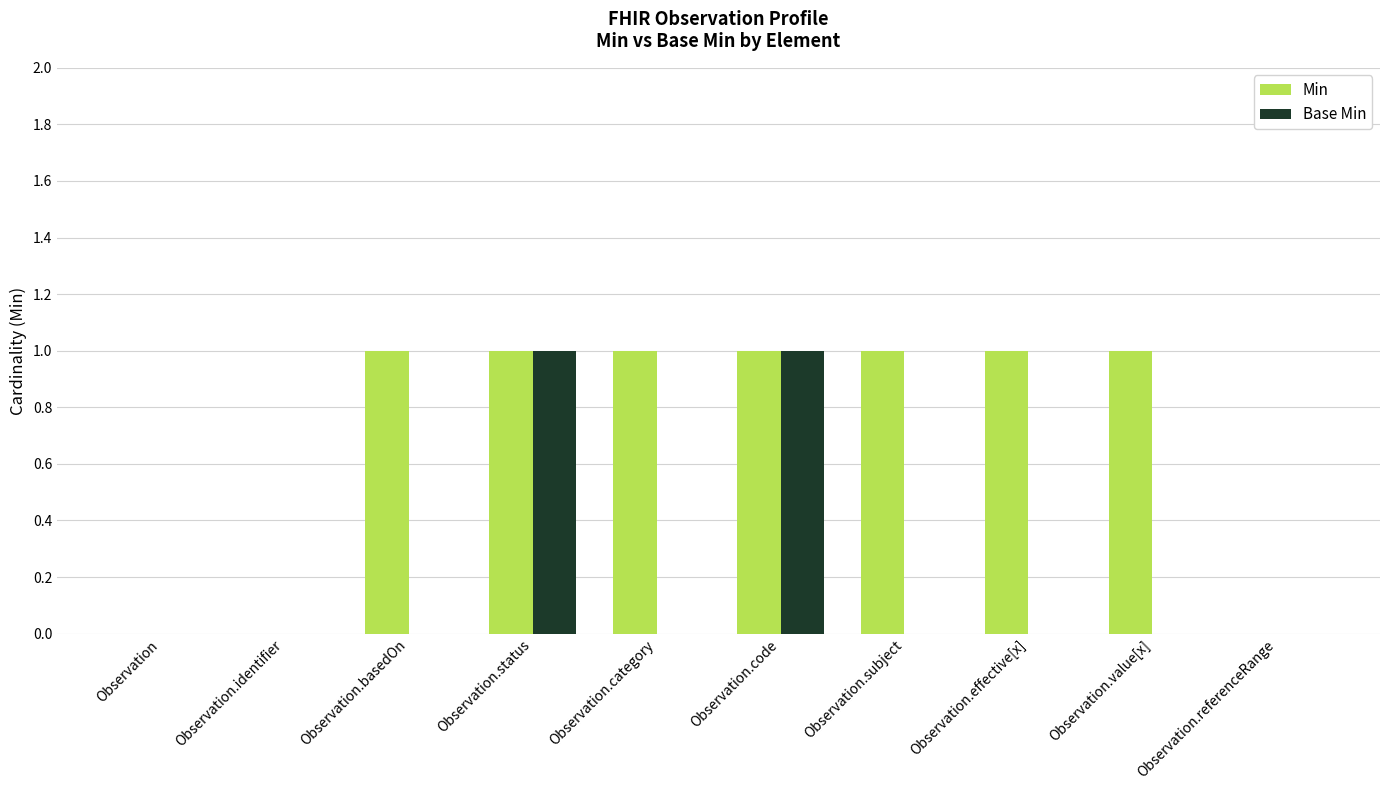

Reading right to left, list all the values displayed in this chart.

Min: 0	1	1	1	1	1	1	1	0	0
Base Min: 0	0	0	0	1	0	1	0	0	0